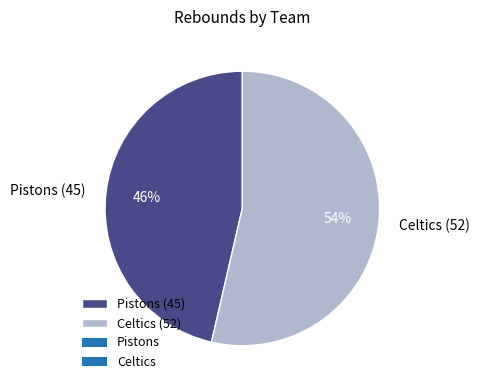

Count the number of slices in the pie.

2